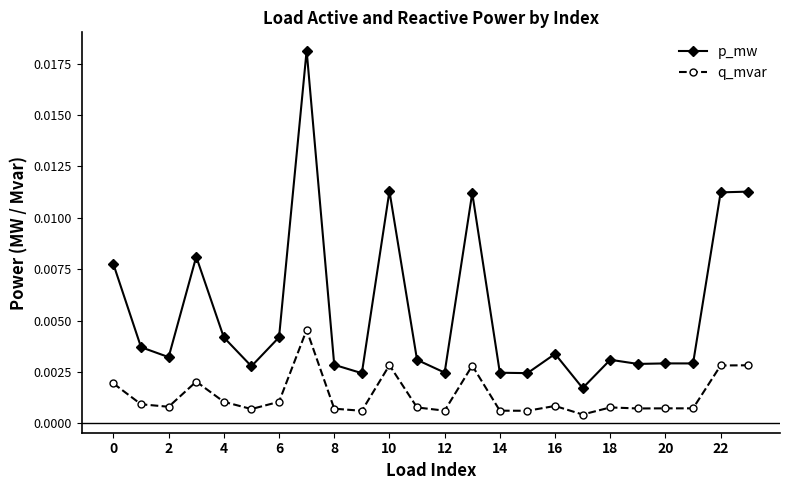

True or false: p_mw has more than 2 points higher than both neighbors.

True